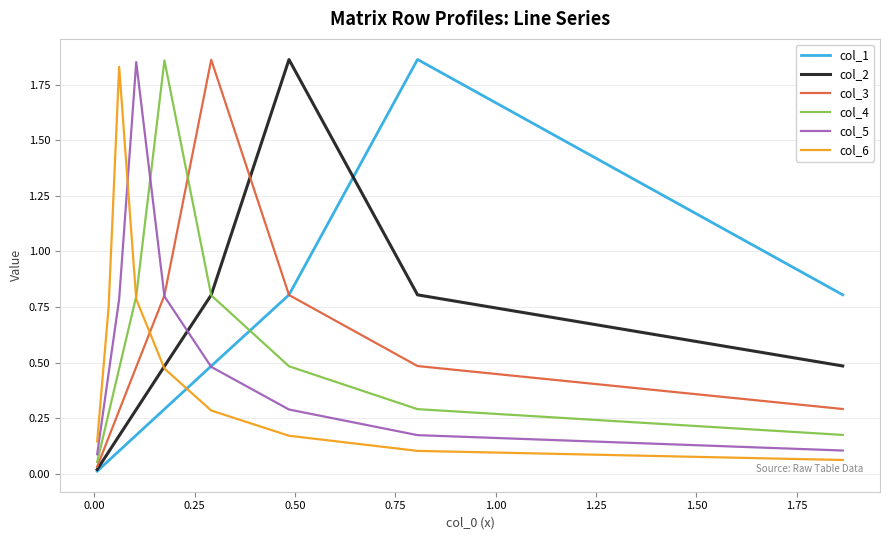

How many intersections are there between col_2 and col_5?

1